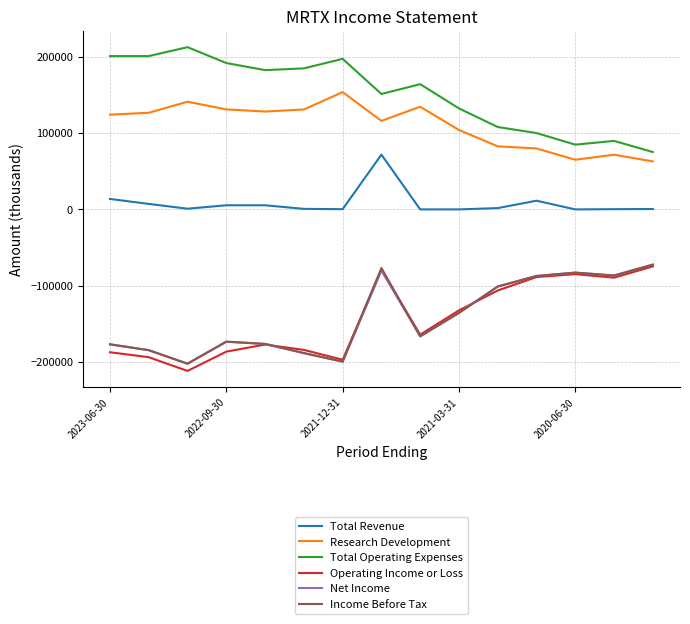

True or false: Income Before Tax and Research Development intersect in this chart.

False